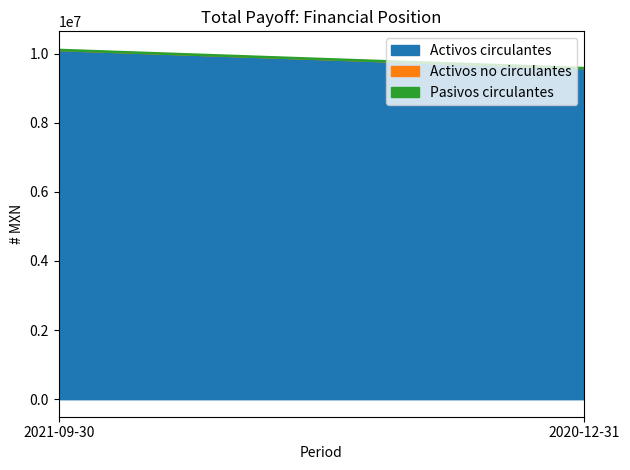

What is the sum of all Pasivos circulantes values?

71000